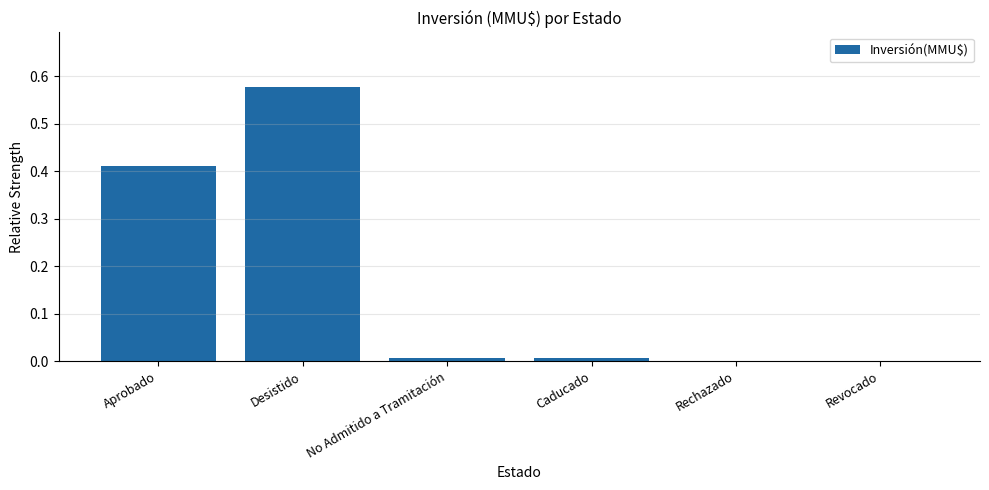

What is the sum of all values?

1.0